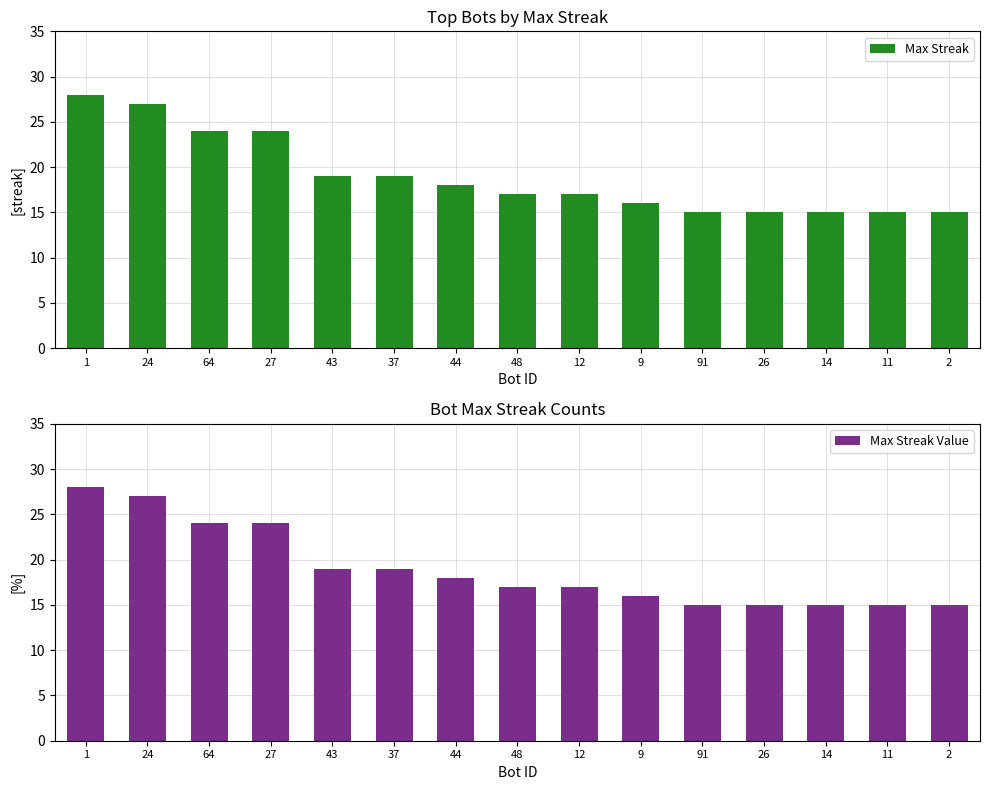

What position from the right is 2?

1